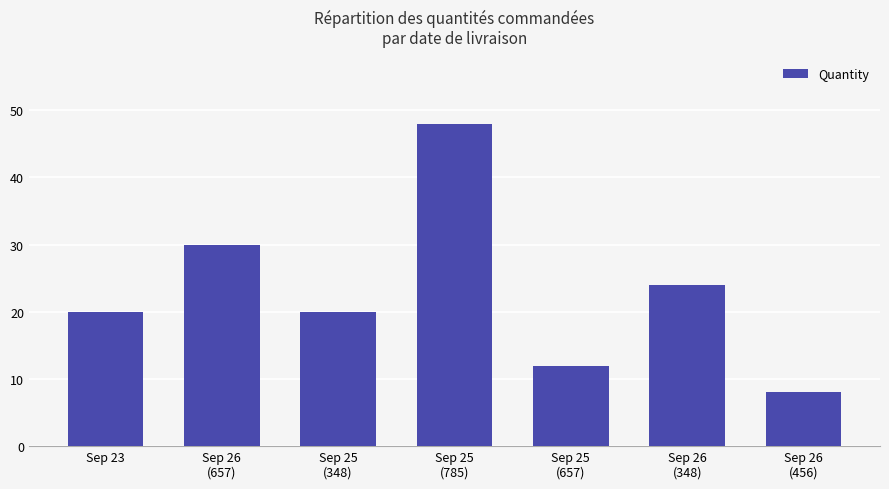

What is the value of the 1st bar from the left?

20